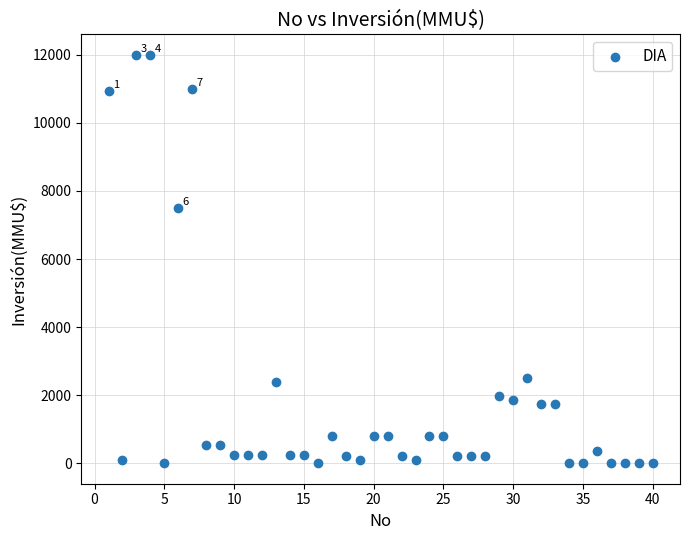

What Y value in the scatter plot is closest to 6000?

7500